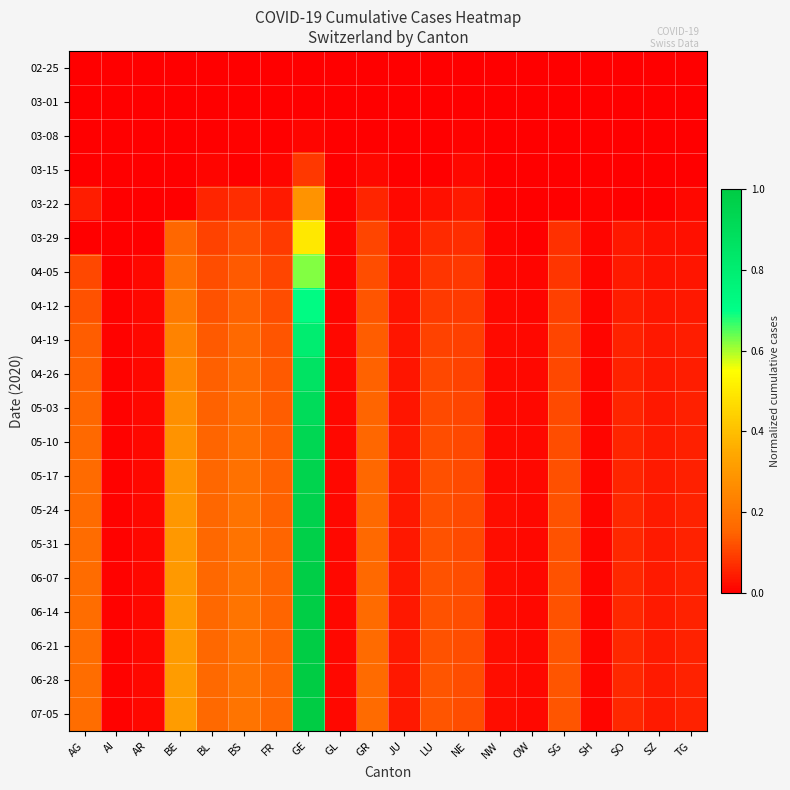

Rank the series at GR from lowest to highest value.

02-25, 03-01, 03-08, 03-15, 03-22, 03-29, 04-05, 04-12, 04-19, 04-26, 05-03, 05-10, 05-17, 05-24, 05-31, 06-07, 06-14, 06-21, 06-28, 07-05